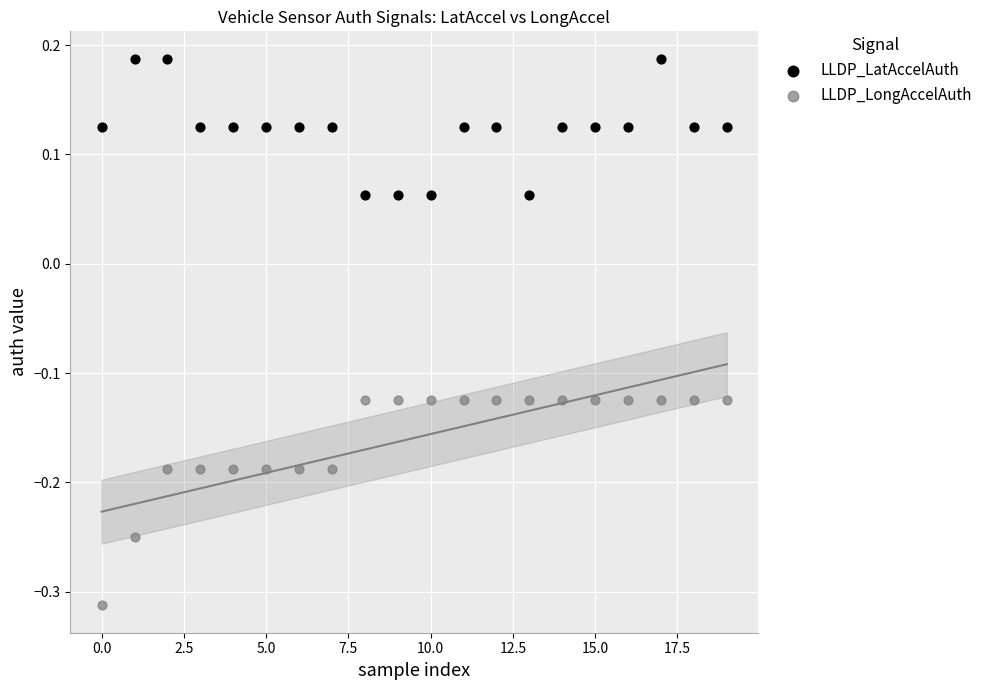

Which series has the largest Y range (max minus min)?

LLDP_LongAccelAuth